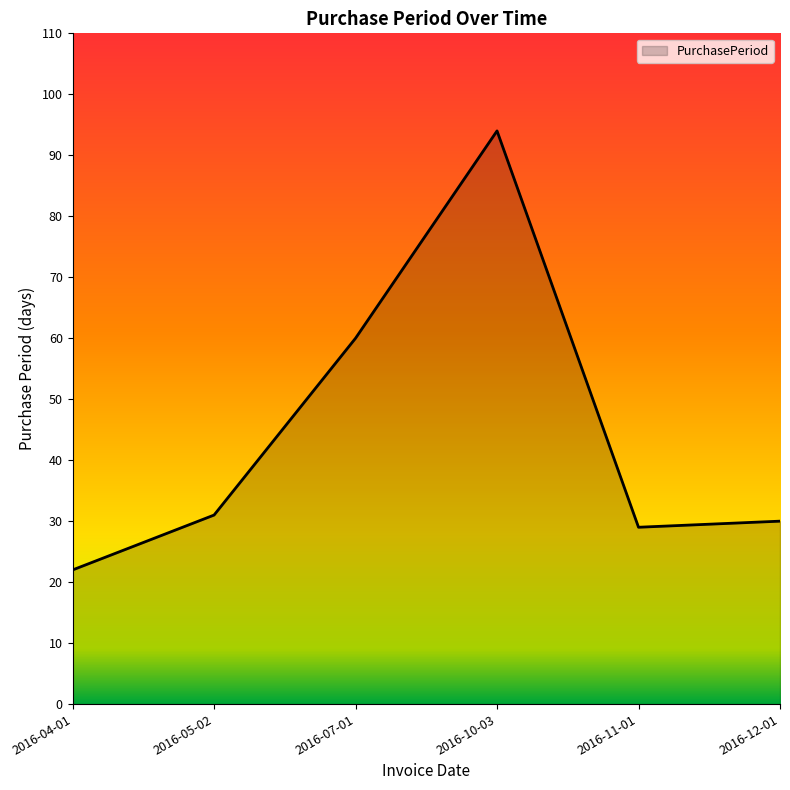

At which label is the value closest to 58?

2016-07-01